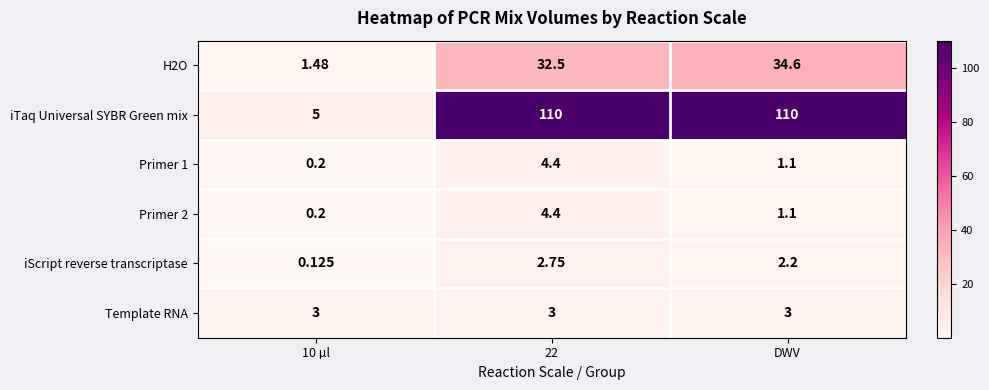

Between 10 µl and 22, which series saw the biggest shift?

iTaq Universal SYBR Green mix